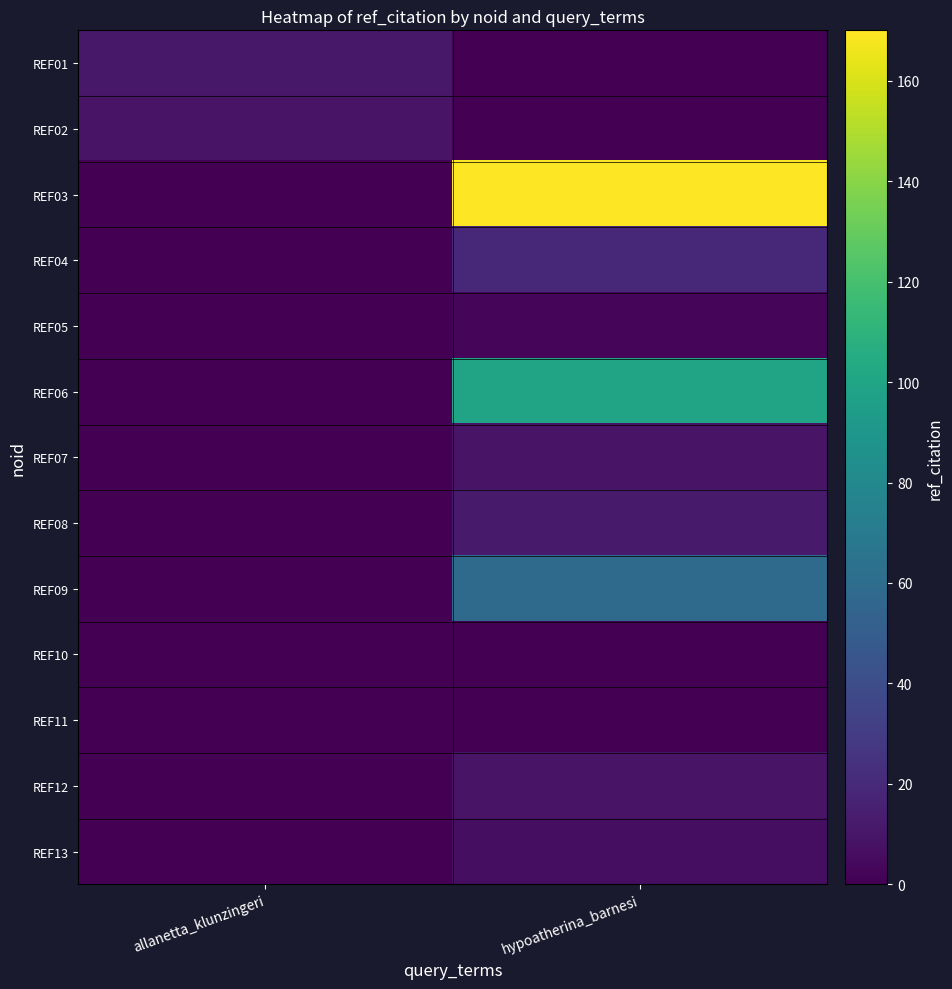

List the series in order of their peak value, highest first.

REF03, REF06, REF09, REF04, REF08, REF01, REF02, REF07, REF12, REF13, REF05, REF10, REF11